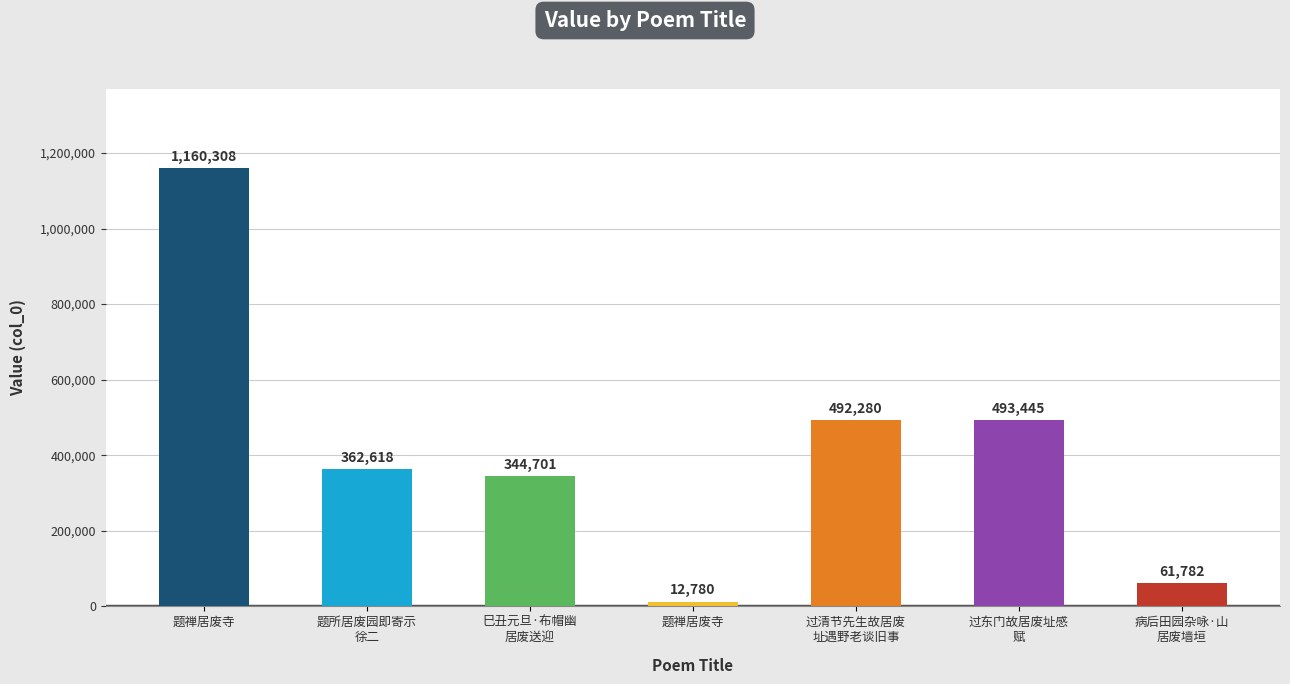

The chart shows a value of 233209 at 过东门故居废址感
赋. True or false?

False